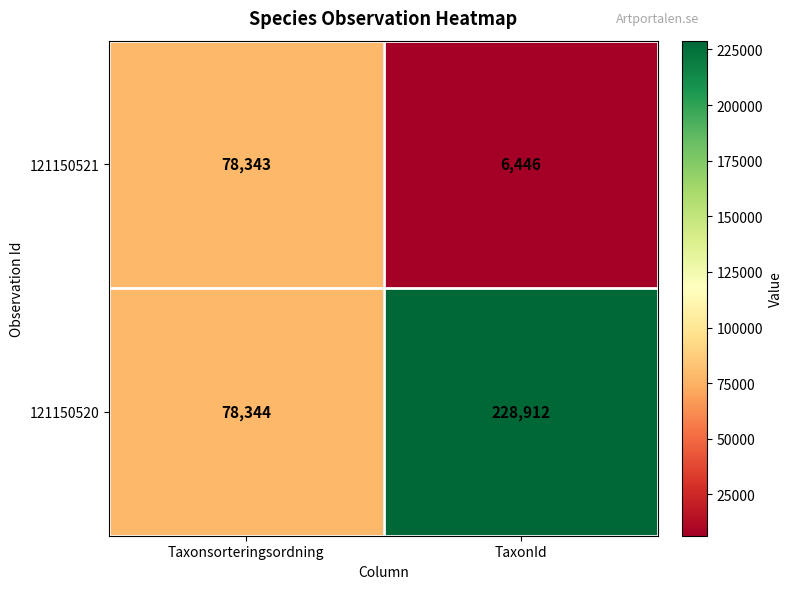

What is the difference between the 121150521 values at Taxonsorteringsordning and TaxonId?

71897